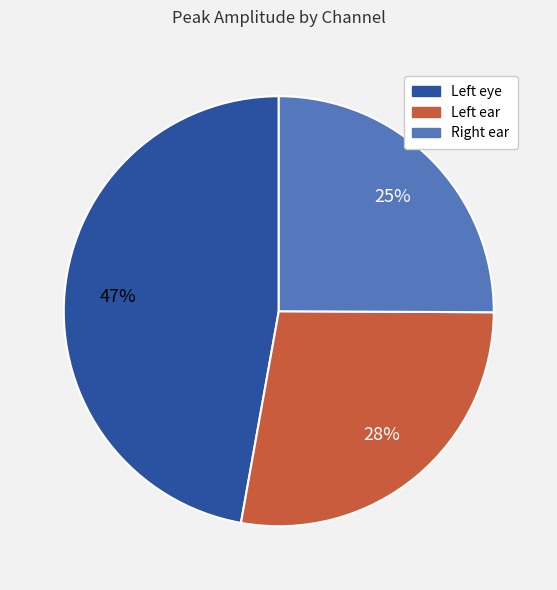

Does any single category account for the majority?

No